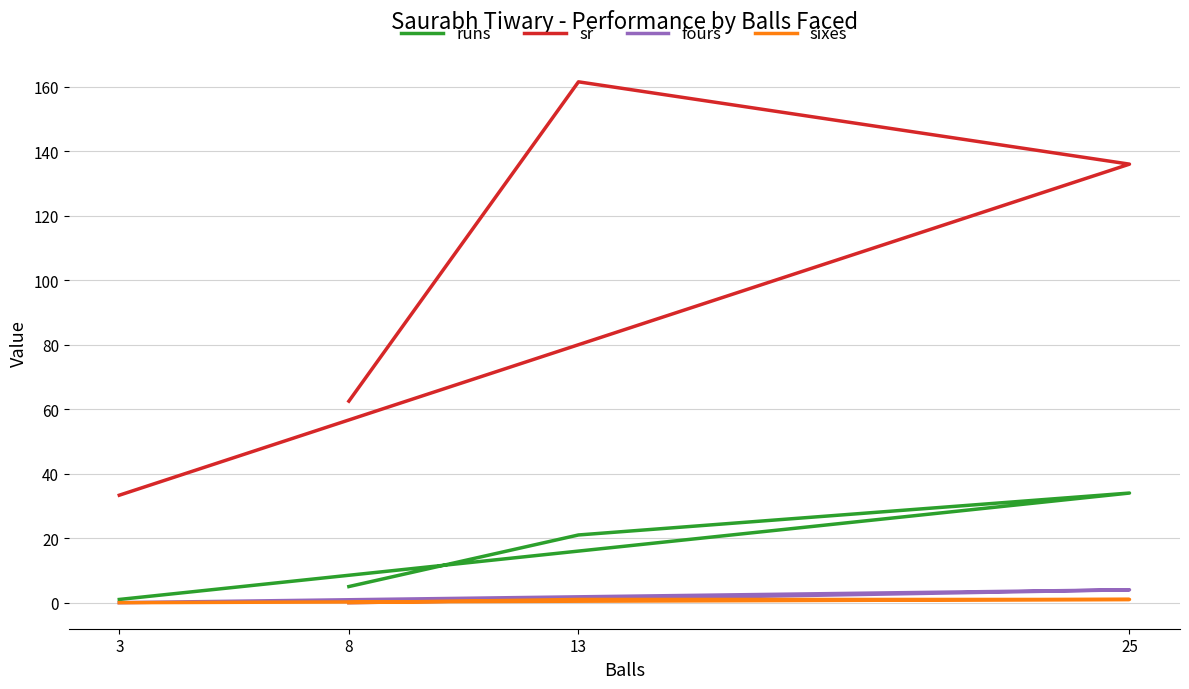

What is the sum of the runs values at 8 and 13?

26.0